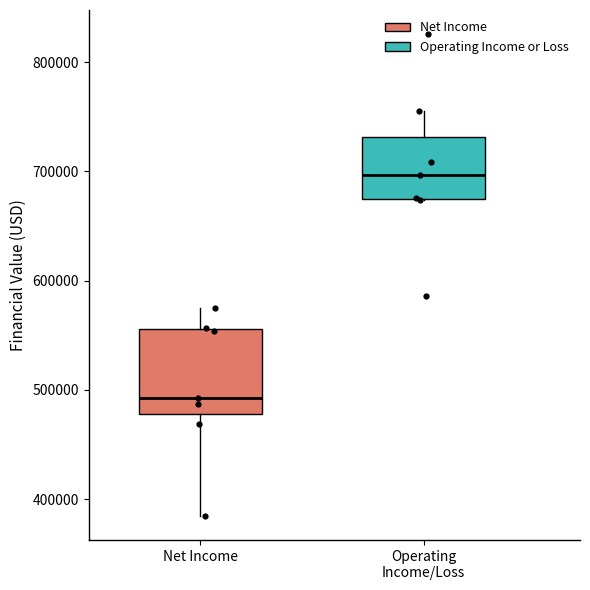

Where does the median line of the box for Net Income sit on the y-axis? The values are not printed on the chart, so give them approximately, as read against the axis.

490000